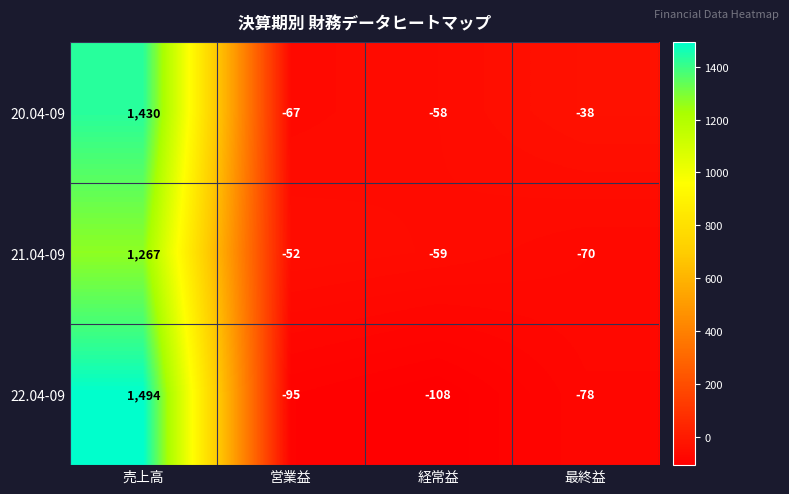

Which series has the largest total across all categories?

20.04-09